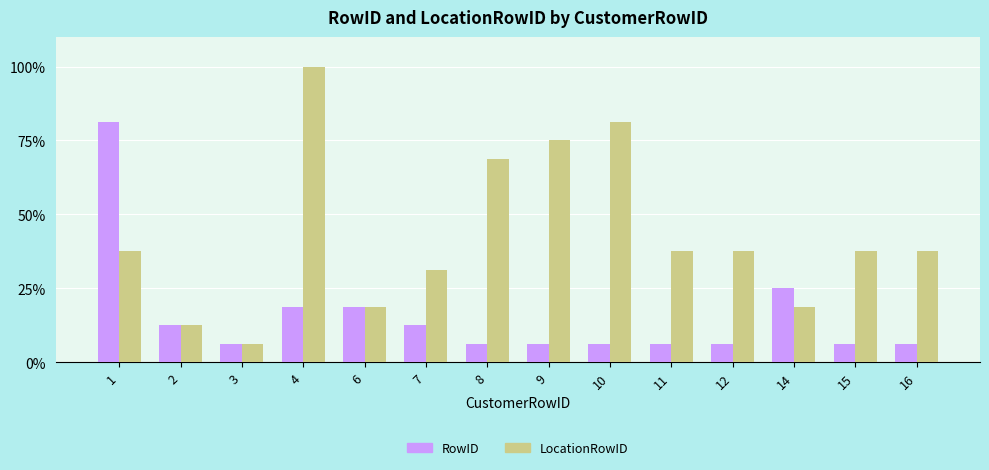

What is the maximum value for LocationRowID?

100.0